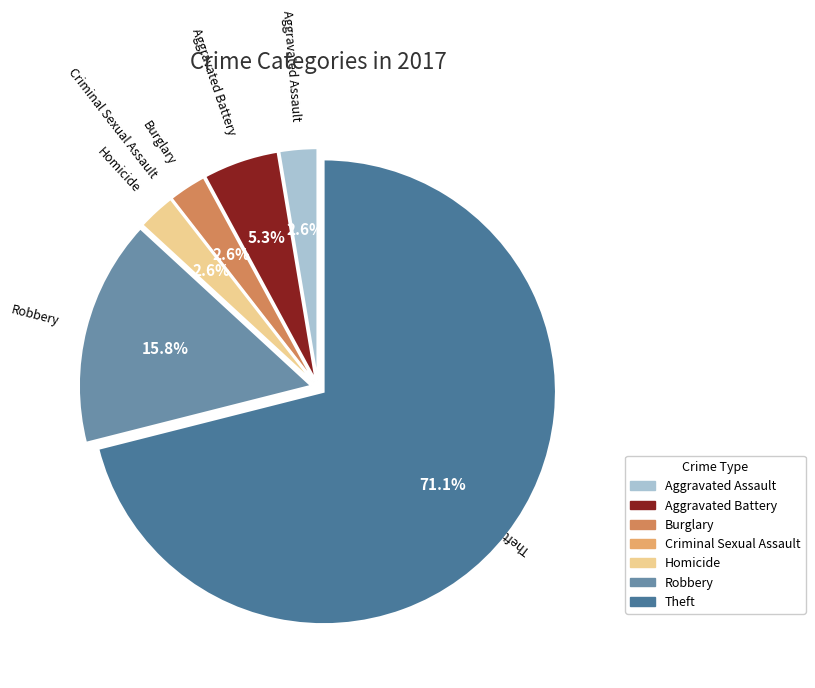

Is the sum of Robbery and Homicide greater than half?

No